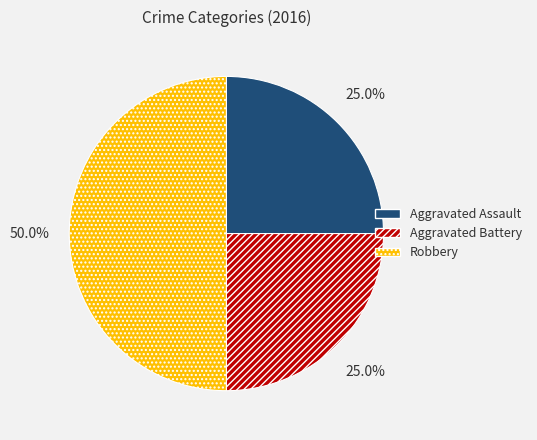

To the nearest percent, what is the difference between the Robbery and Aggravated Battery slice percentages?

25%